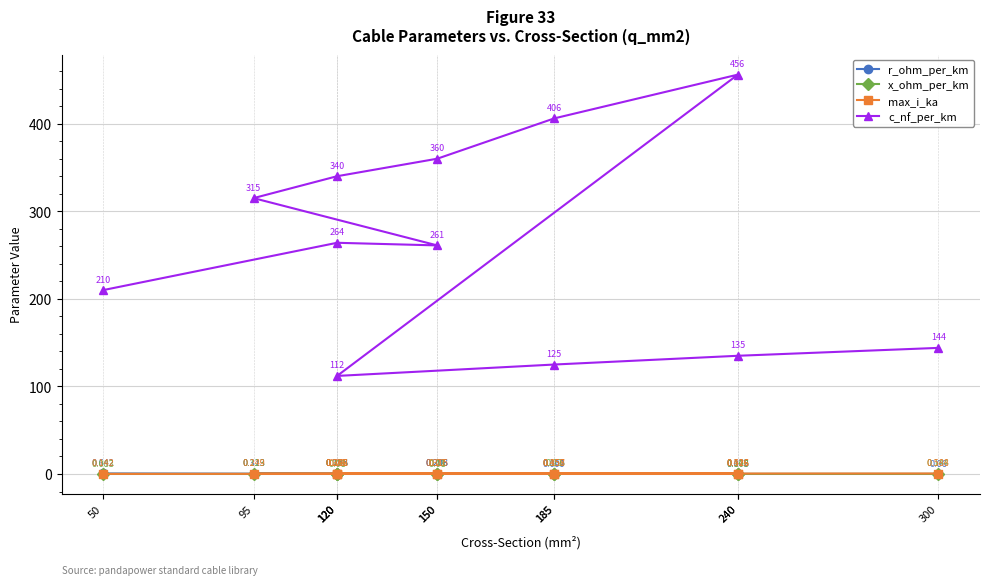

Where is the first local maximum for x_ohm_per_km?

95